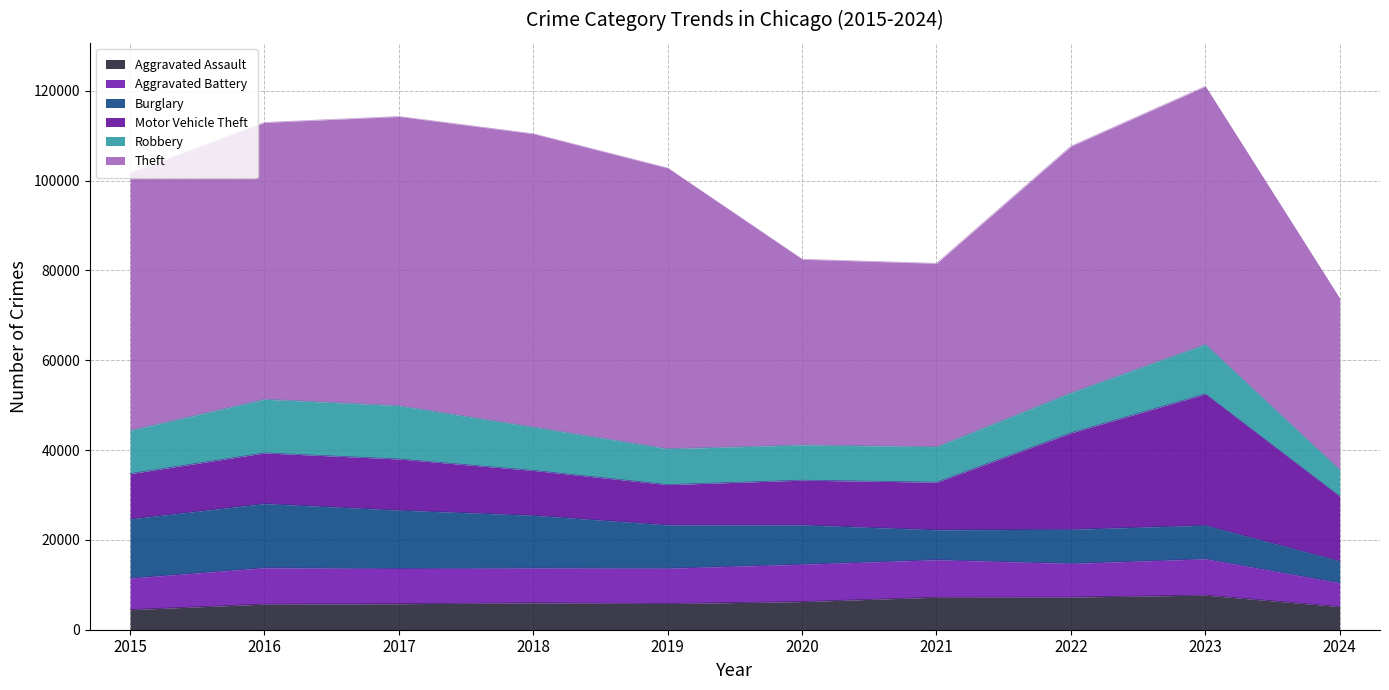

True or false: Motor Vehicle Theft and Burglary cross at least once.

True